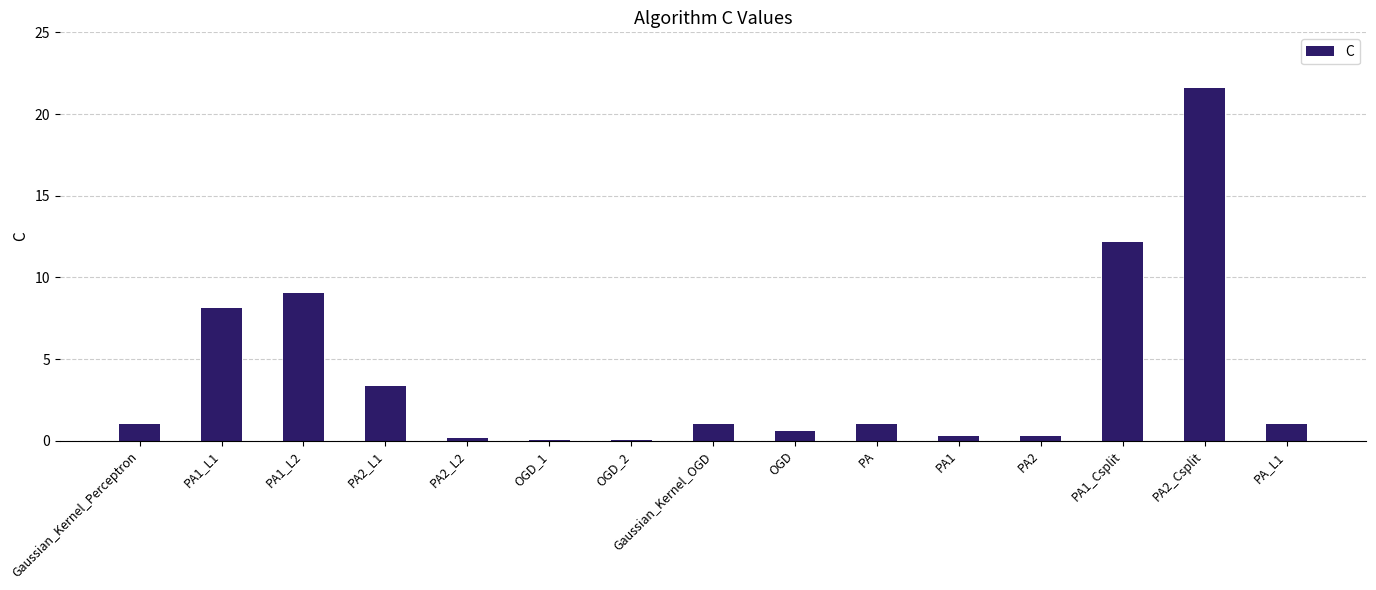

What is the maximum value shown in the chart?

21.6